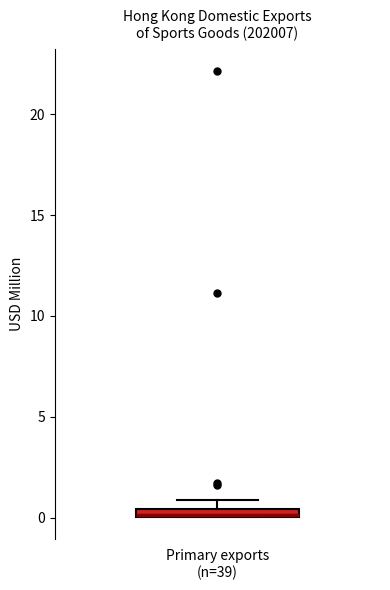

Where is the upper edge of the box for Primary exports (n=39) on the y-axis? The values are not printed on the chart, so give them approximately, as read against the axis.

0.5